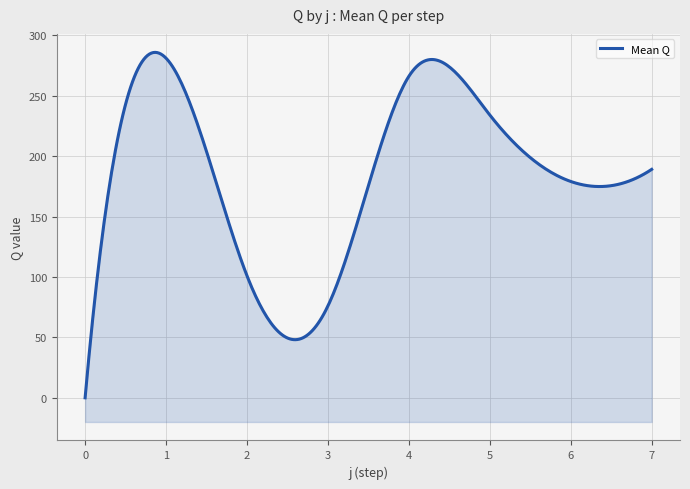

How many interior local valleys does the s1 series have?

2